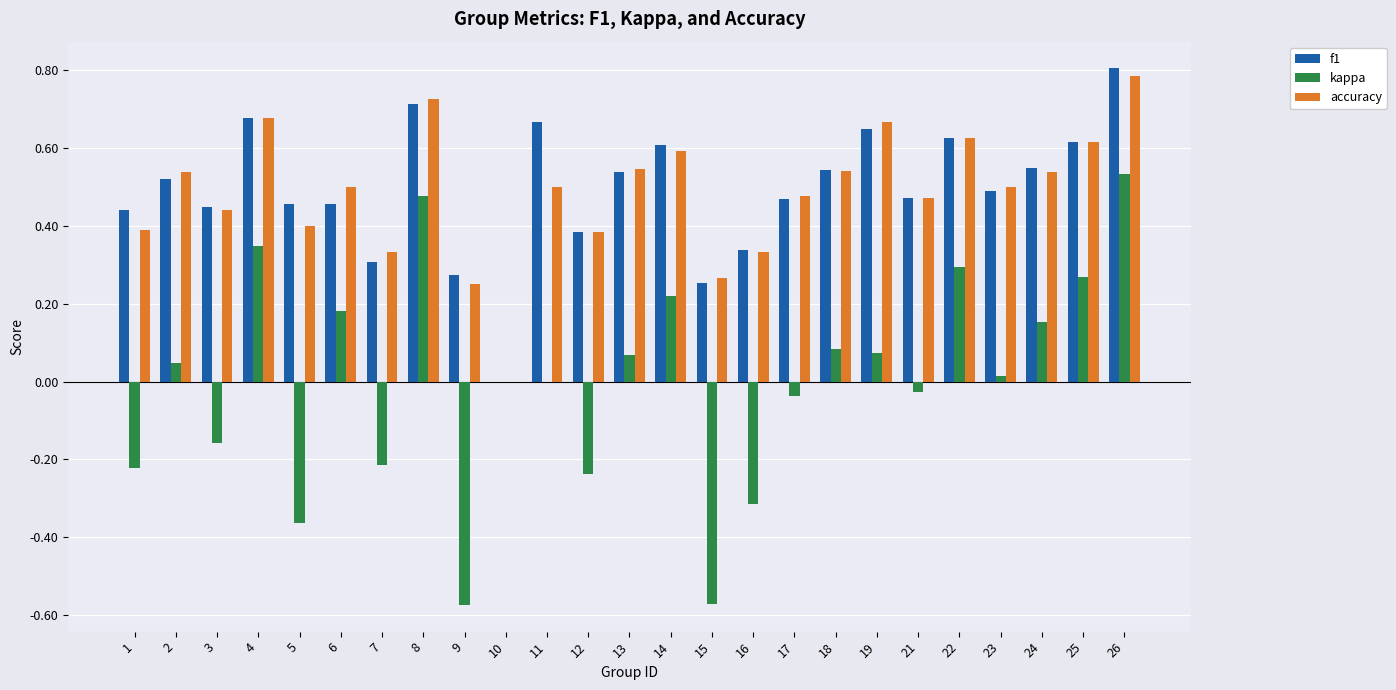

What is the sum of all accuracy values?

12.1